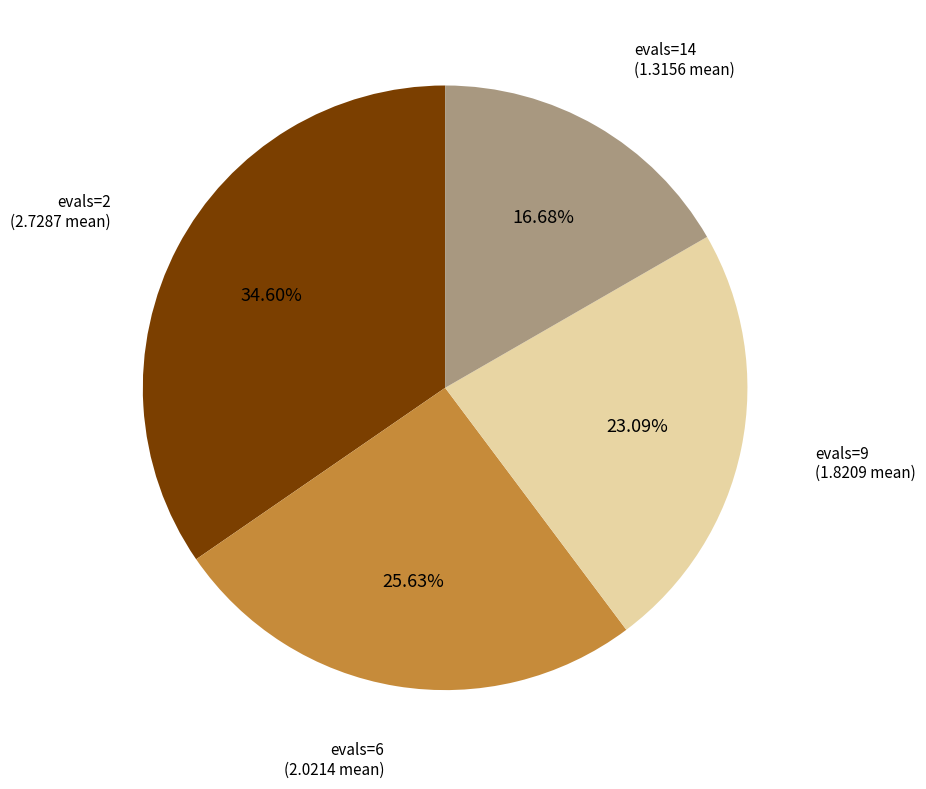

Between evals=2 and evals=14, which is larger?

evals=2